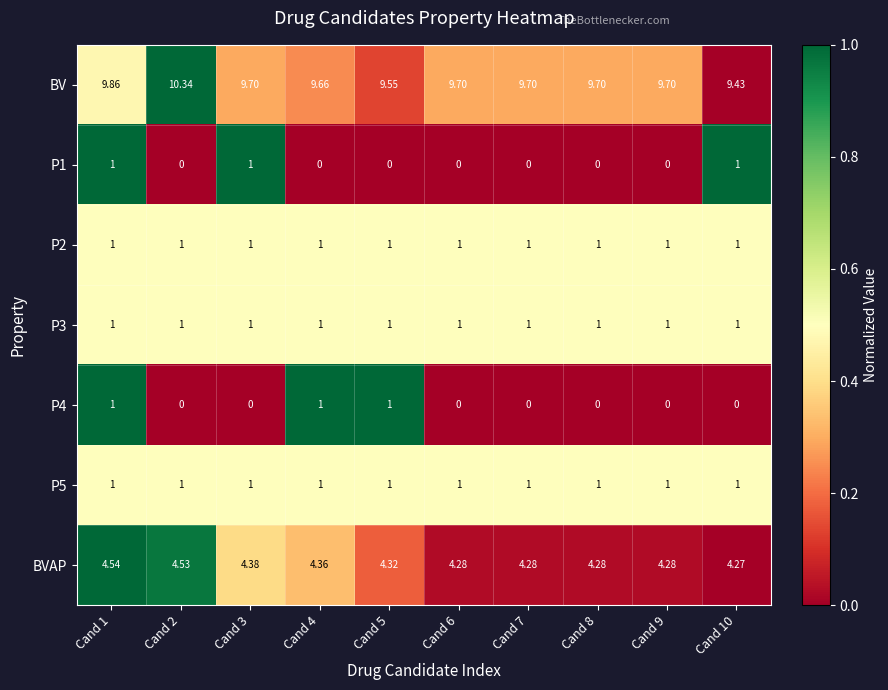

Which series has the largest total across all categories?

BV